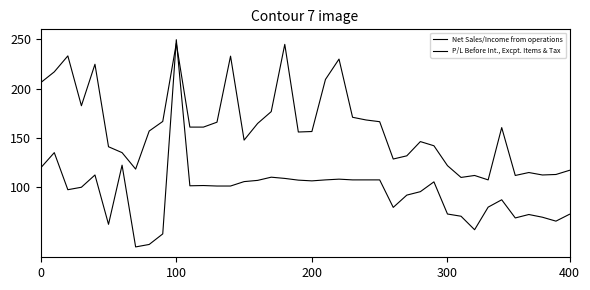

Does the chart have visible grid lines?

No